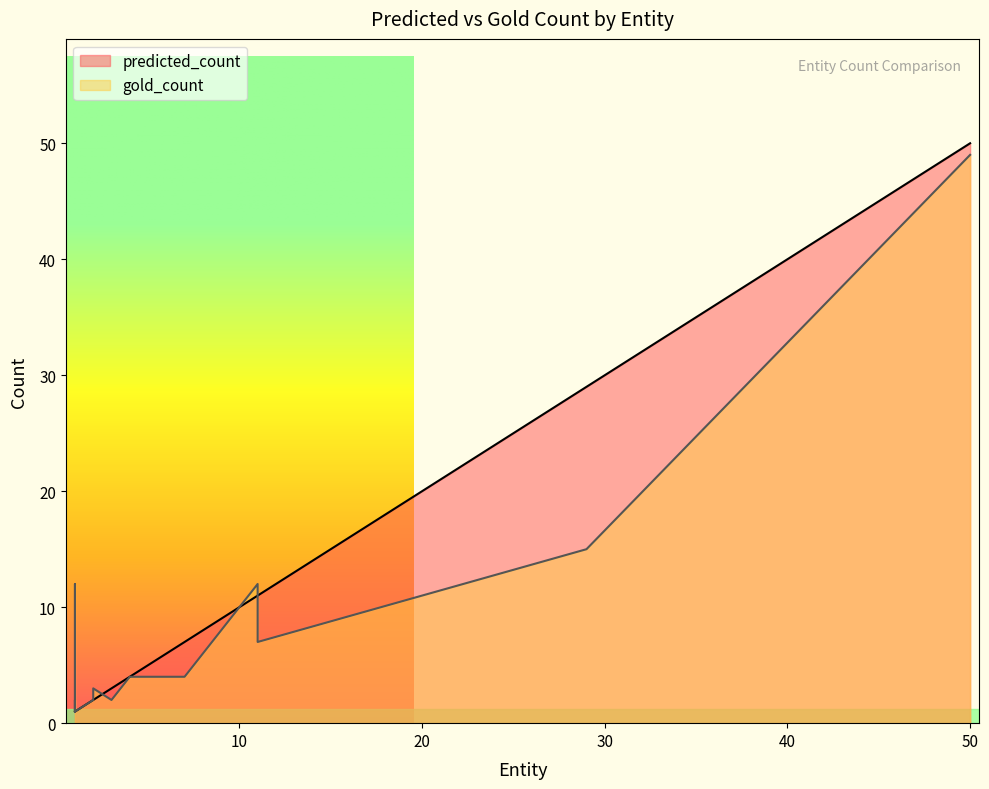

What is the average value of the gold_count series?

7